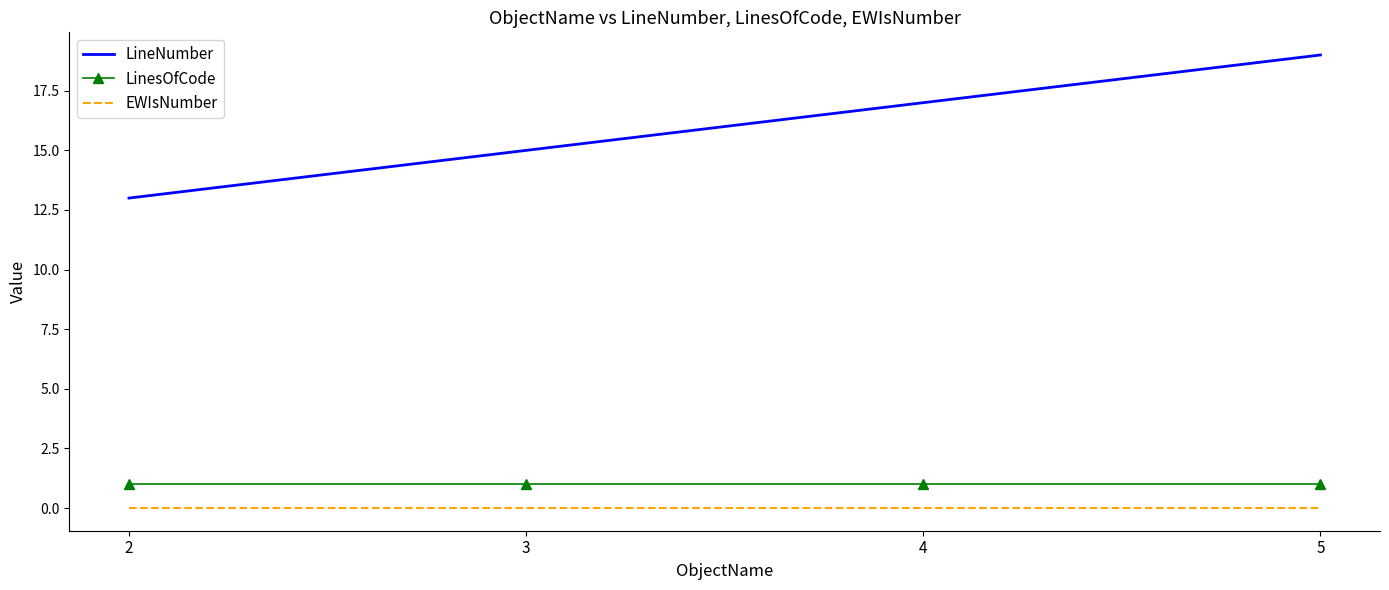

What is the sum of all LinesOfCode values?

4